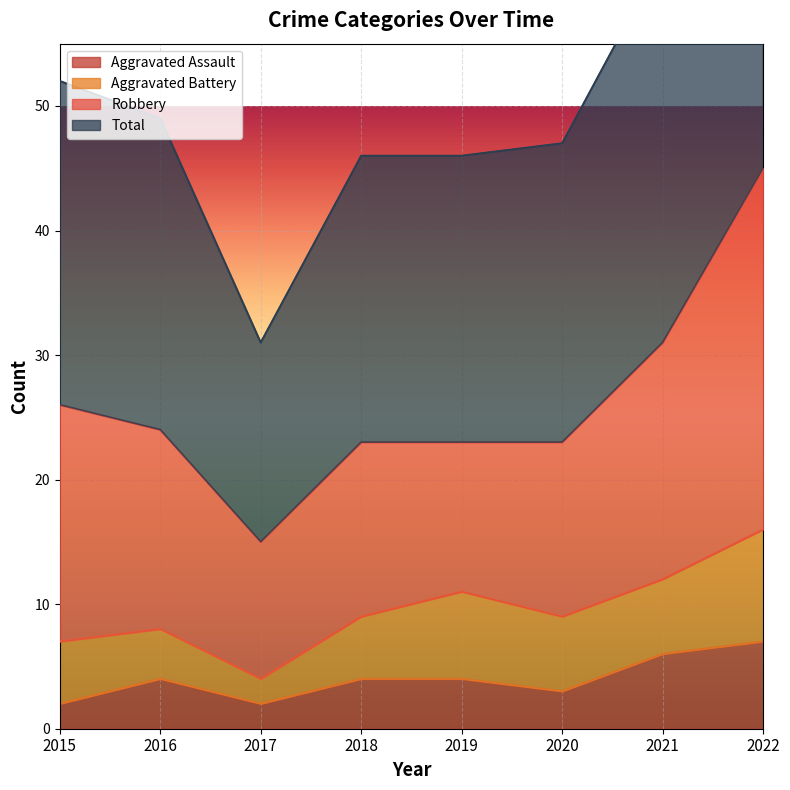

What is the maximum value for Total?

92